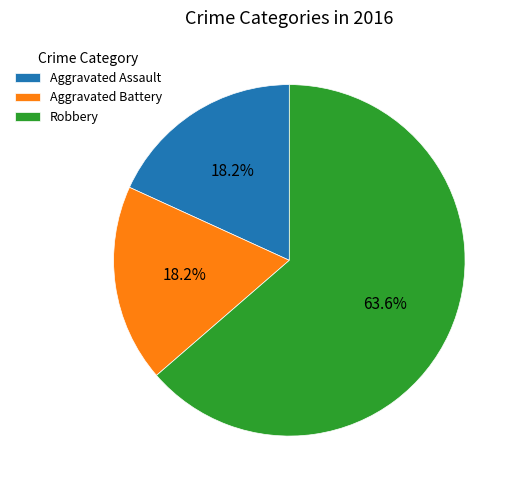

The Robbery slice represents 64% of the pie. True or false?

True